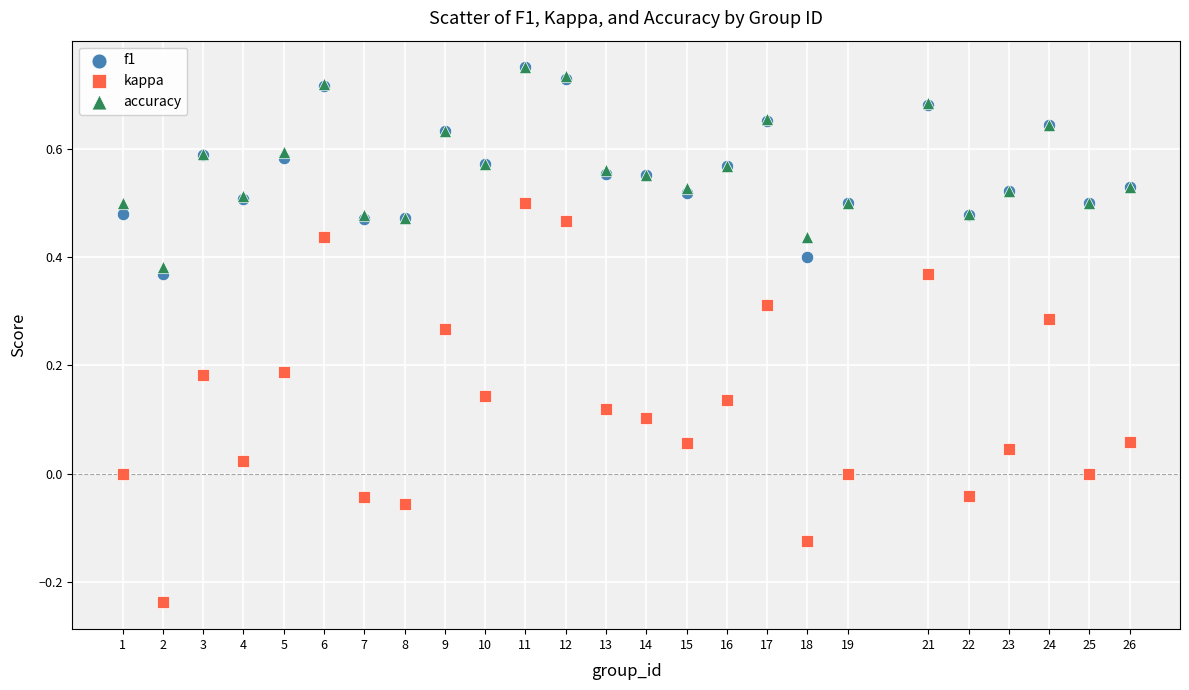

What are all the series names shown in the legend?

f1, kappa, accuracy